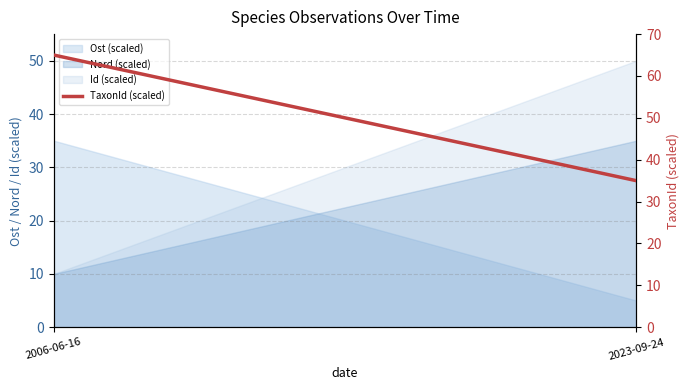

True or false: the data shows 30.5 at 2006-06-16.

False